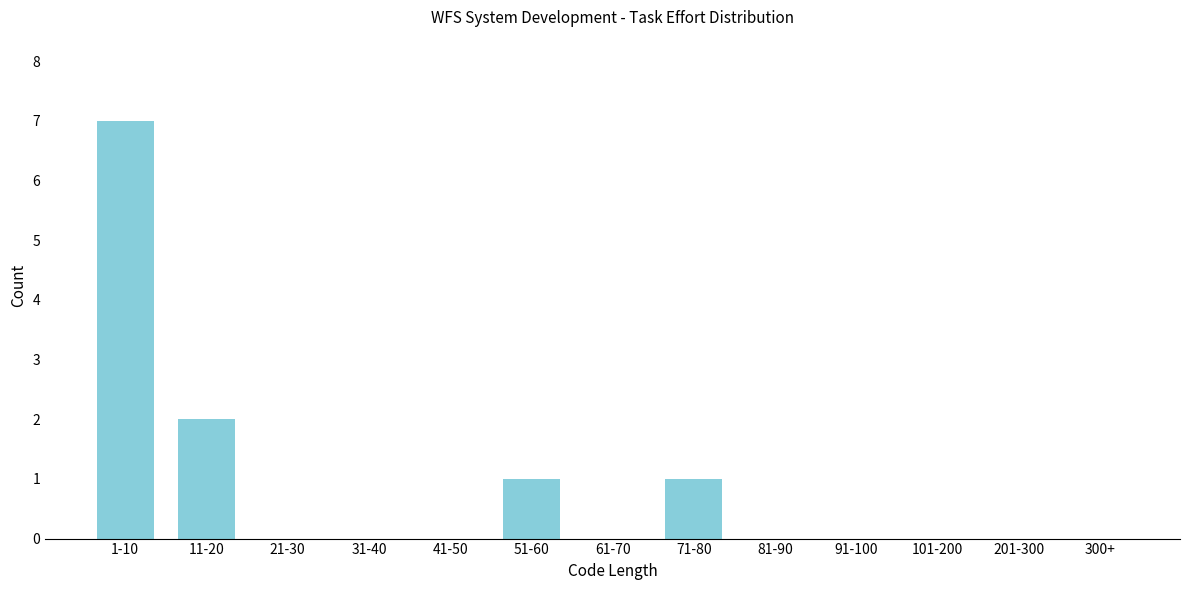

Reading left to right, transcribe all the data shown in this chart.

1-10=7	11-20=2	21-30=0	31-40=0	41-50=0	51-60=1	61-70=0	71-80=1	81-90=0	91-100=0	101-200=0	201-300=0	300+=0